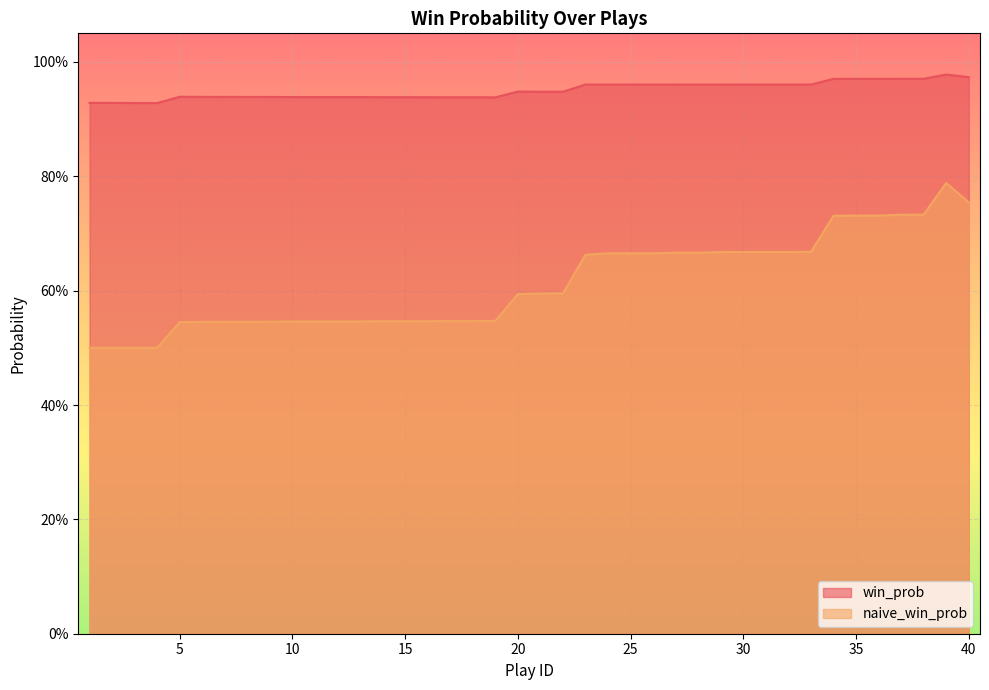

What is the value of the win_prob point at the 27th from the left?

1.0